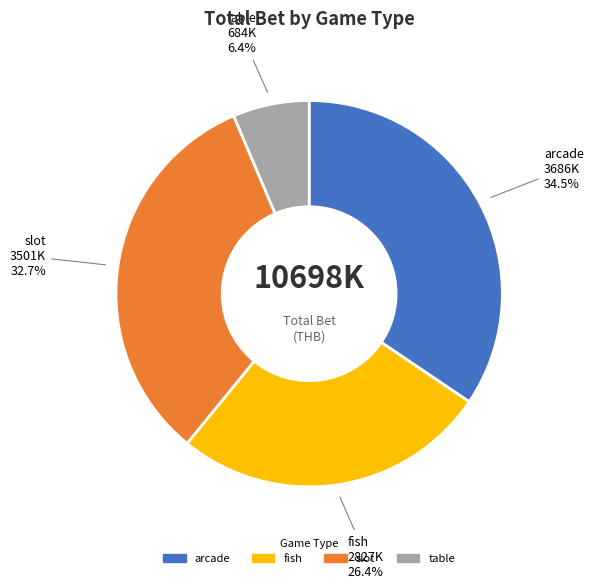

Combined, do fish and slot account for over 50%?

Yes